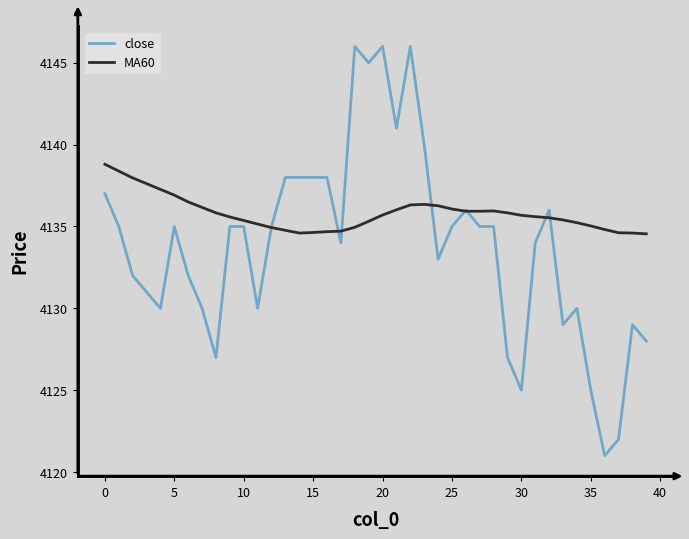

What is the maximum value shown in the chart?

4146.0